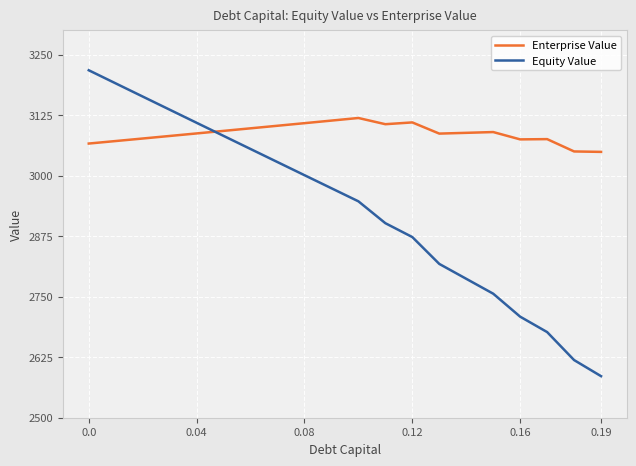

List the series in order of their overall mean, highest first.

Enterprise Value, Equity Value